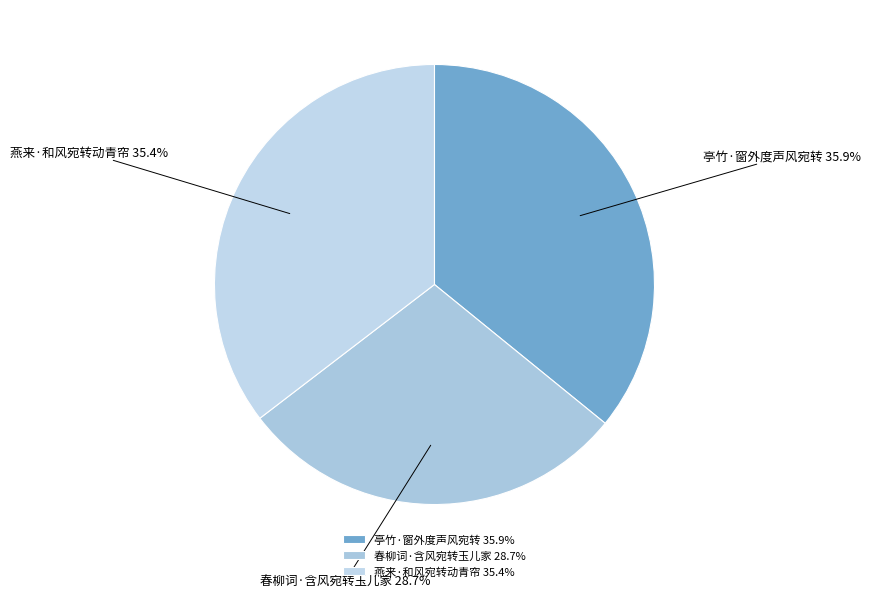

To the nearest percent, what percentage of the pie is 燕来·和风宛转动青帘?

35%